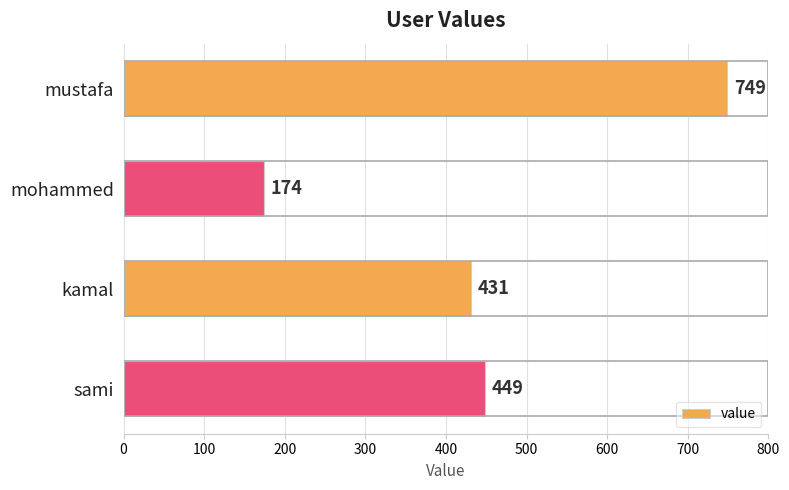

What is the difference between the second highest and second lowest values?

18